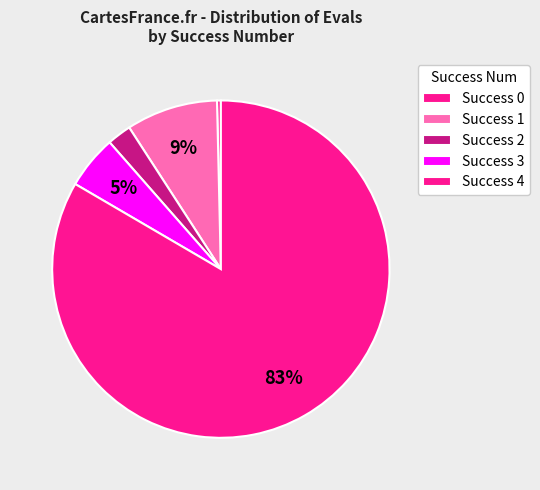

Count the number of slices in the pie.

5